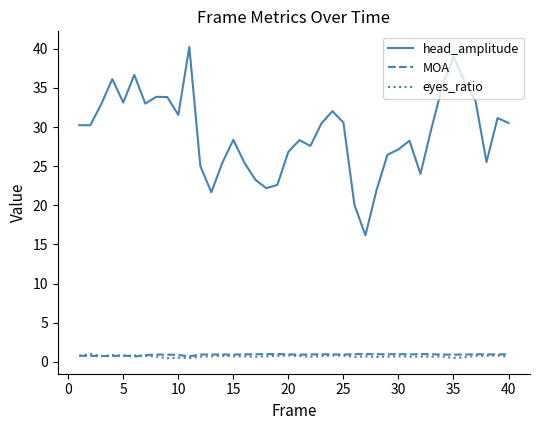

What is the sum of all head_amplitude values?

1166.2